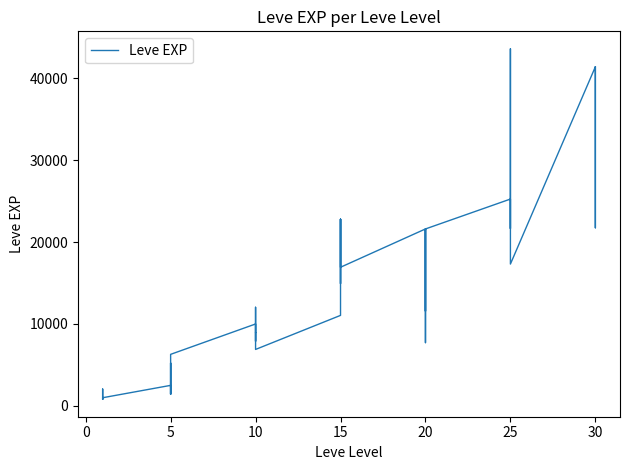

What is the maximum value shown in the chart?

43600